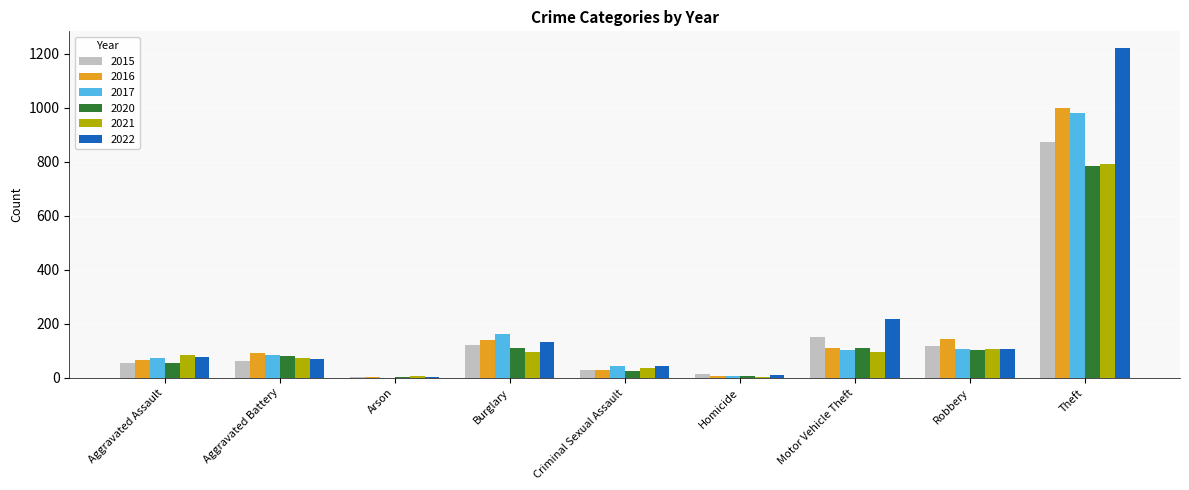

Does the chart contain stacked bars?

No